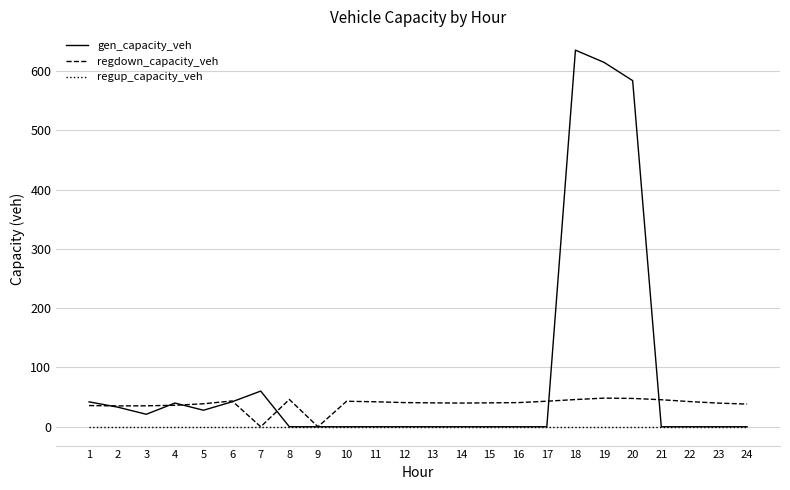

Is the value of regdown_capacity_veh at 20 greater than the value of gen_capacity_veh at 21?

Yes